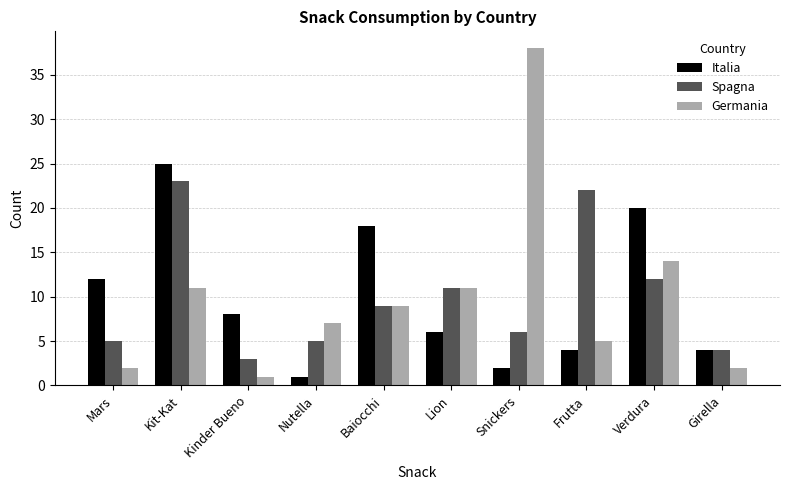

True or false: Italia has a value of 18 at Baiocchi.

True